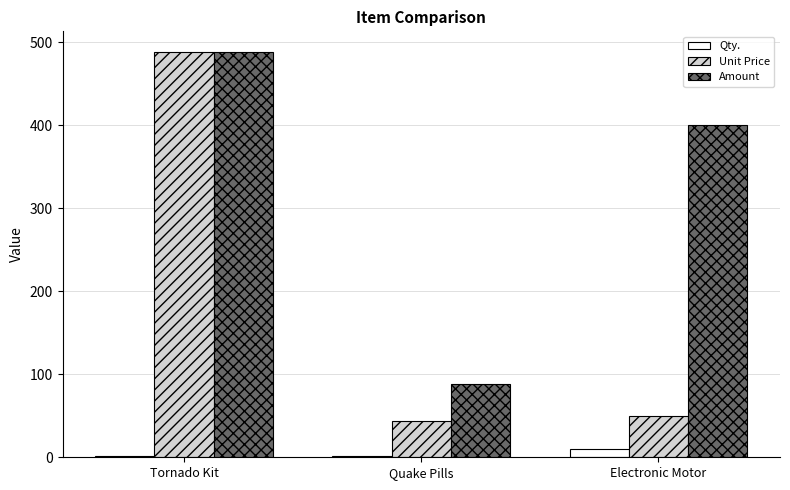

Which series changed the most between Quake Pills and Electronic Motor?

Amount